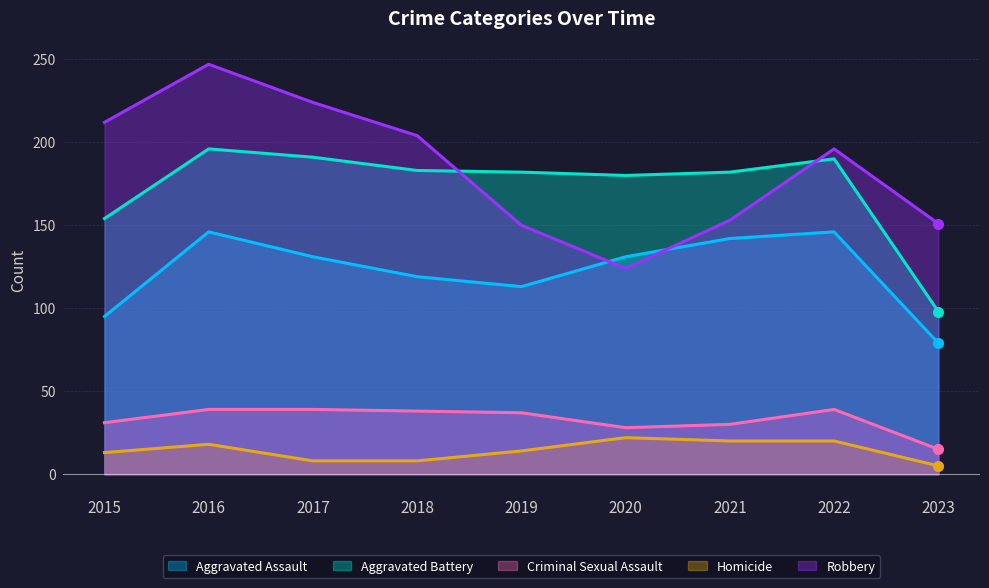

Between 2017 and 2019, which is larger?

2017